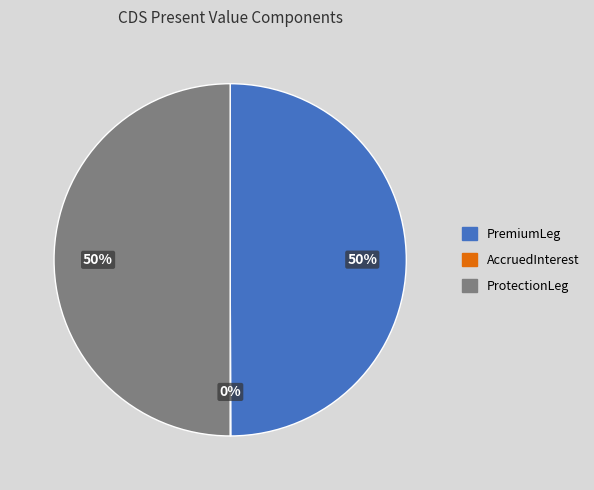

To the nearest percent, what portion does ProtectionLeg represent?

50%